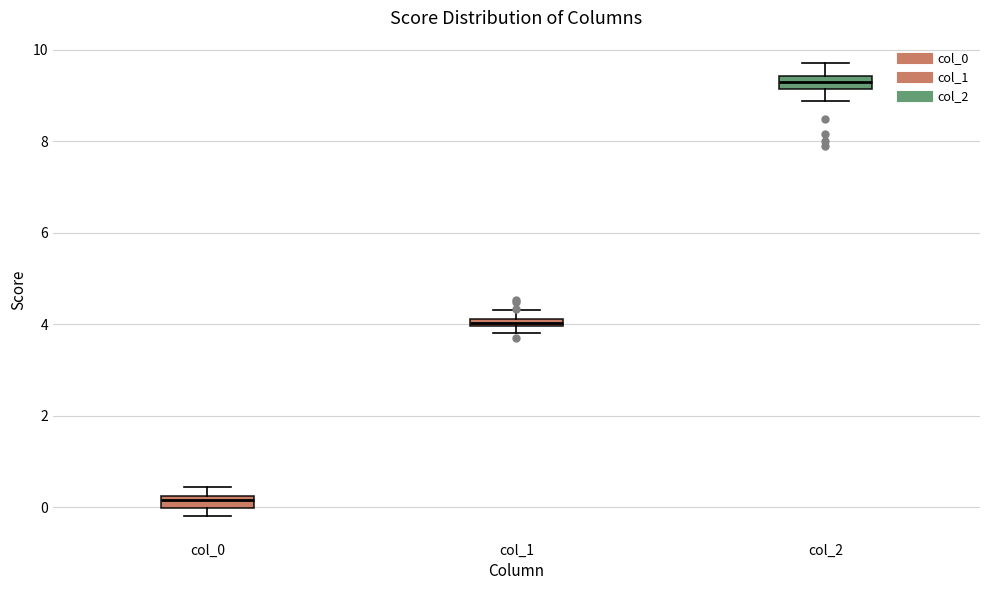

Which box has the highest median line?

col_2